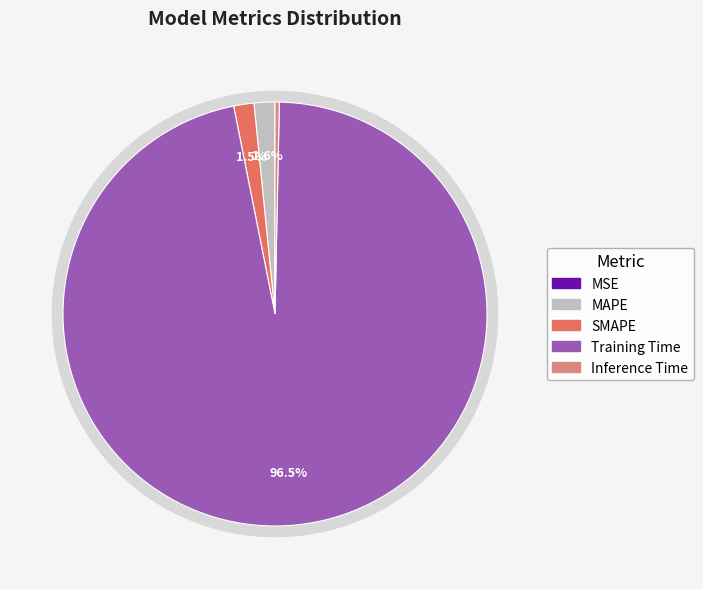

Combined, what portion of the pie is MAPE and Training Time?

98.1%